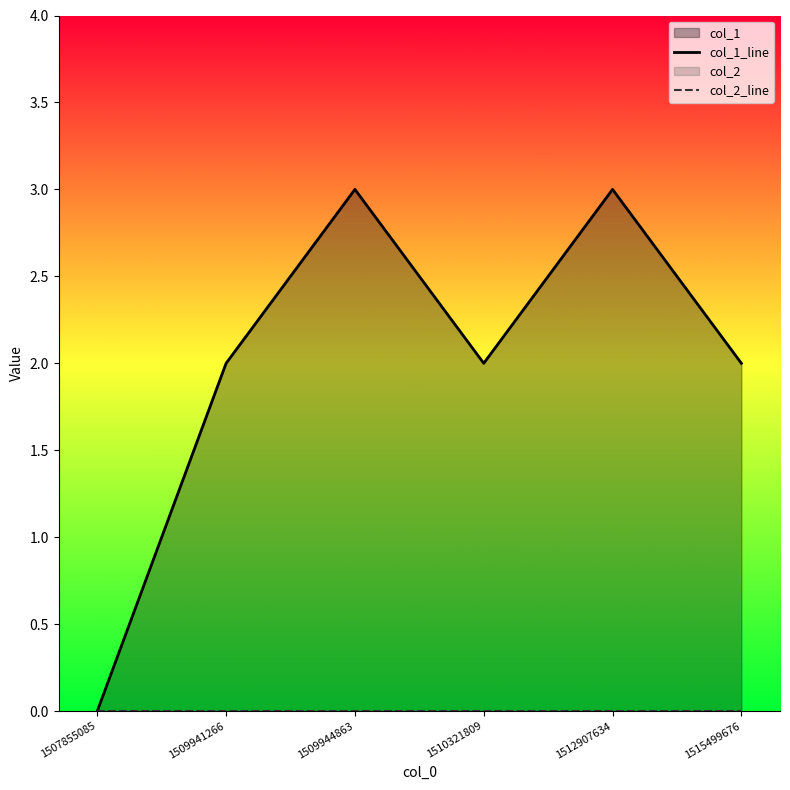

At which category does the chart reach its minimum across all series?

1507855085